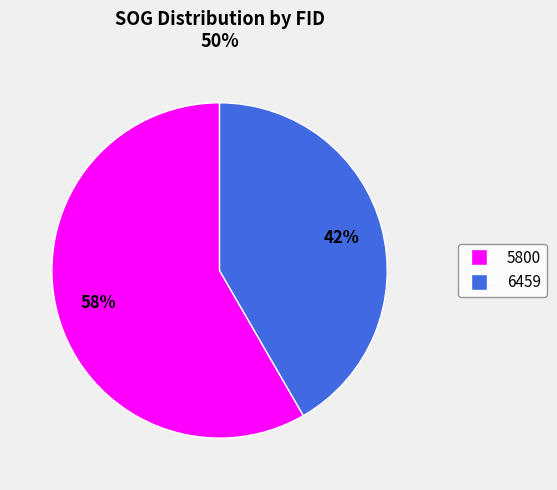

Is it true that 5800 is 51% of the pie?

False